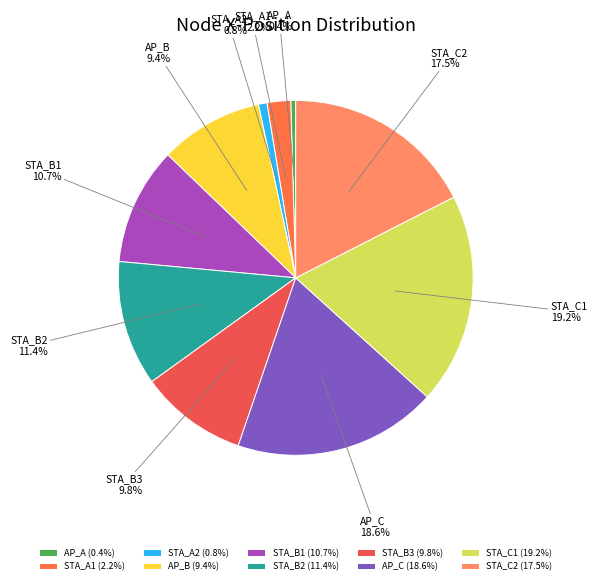

Combined, do AP_C and AP_B account for over 50%?

No